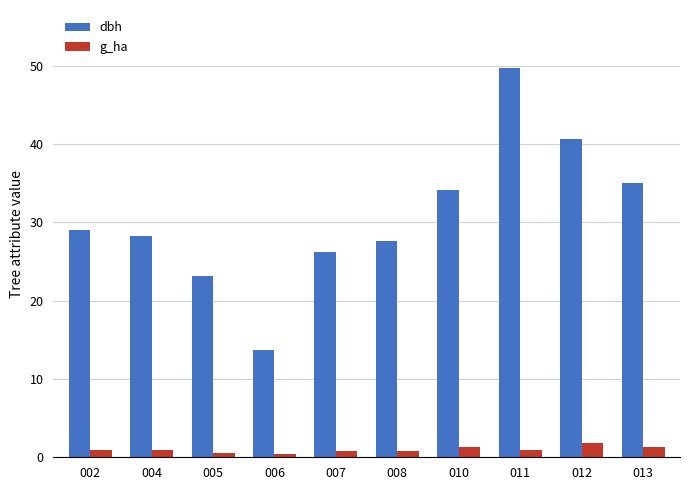

At which label does dbh reach its minimum?

006